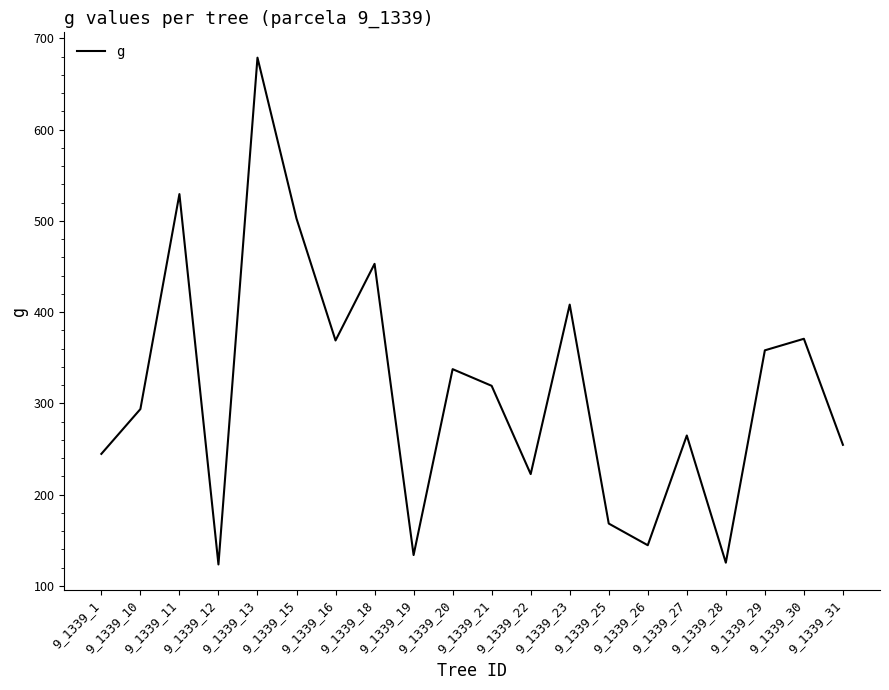

Does the chart display data point markers on the line(s)?

No